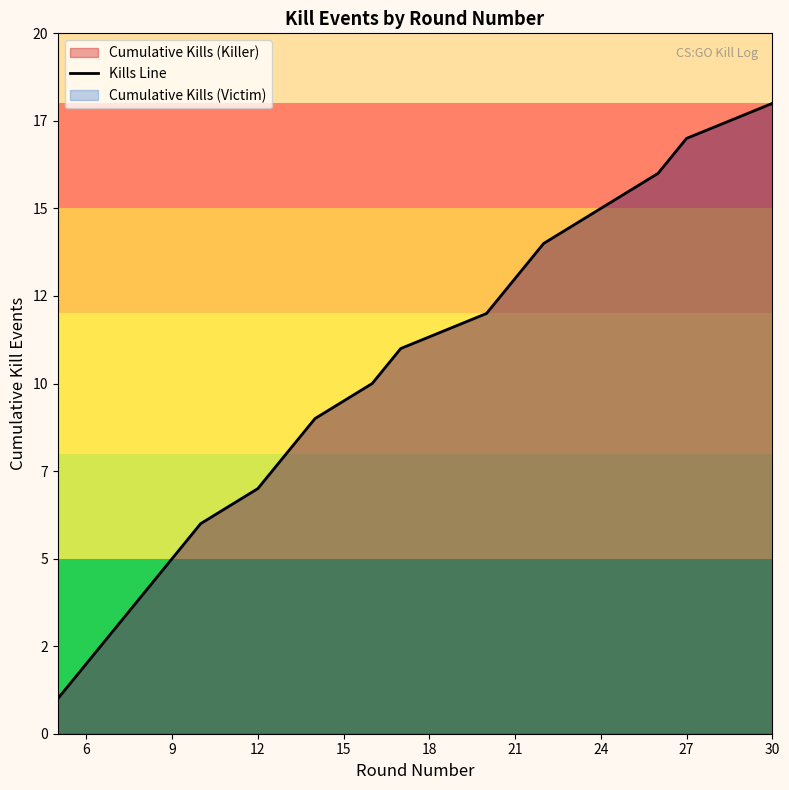

True or false: there are more than 1 points higher than both neighbors.

False